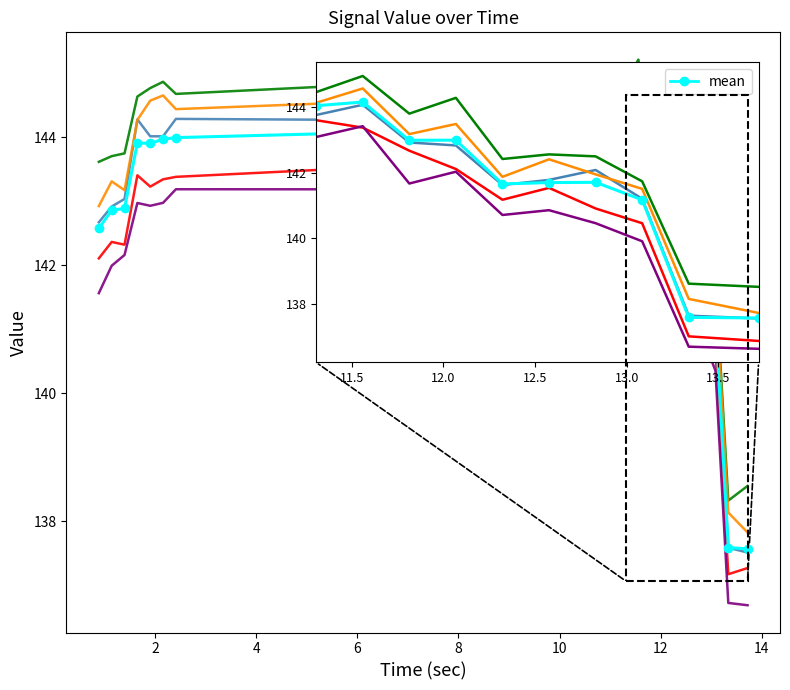

What is the minimum value shown in the chart?

136.7